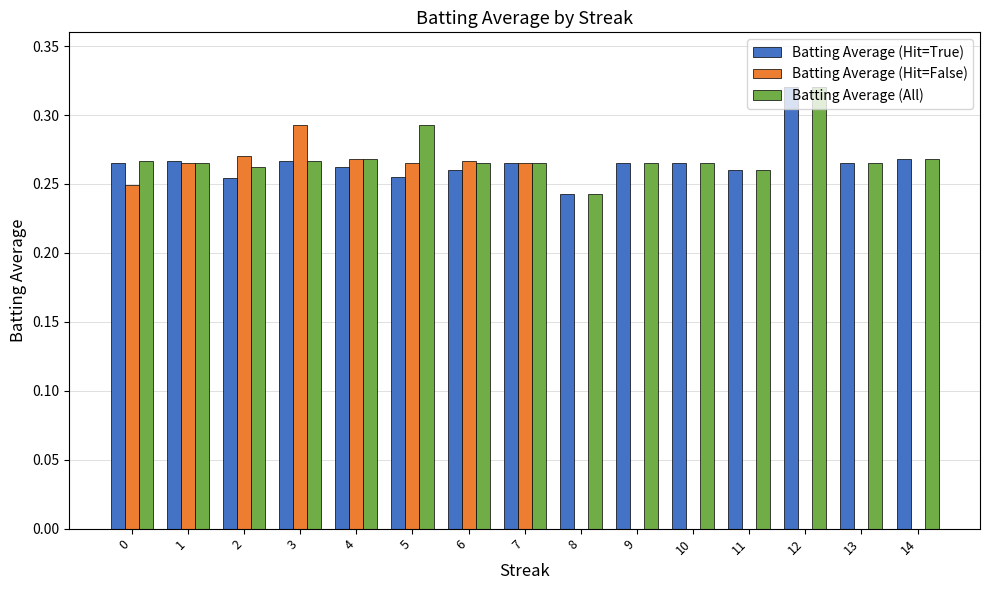

Count the Batting Average (Hit=True) values in the range 0 to 1.

15